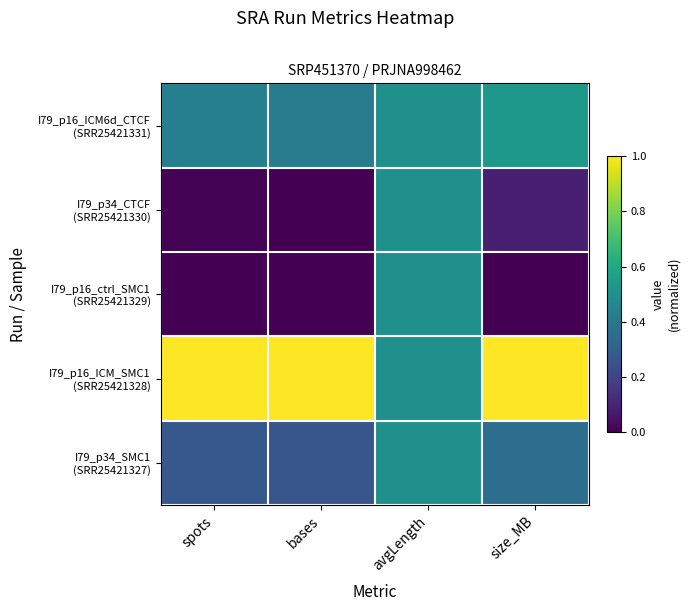

Count the number of data series in this chart.

5